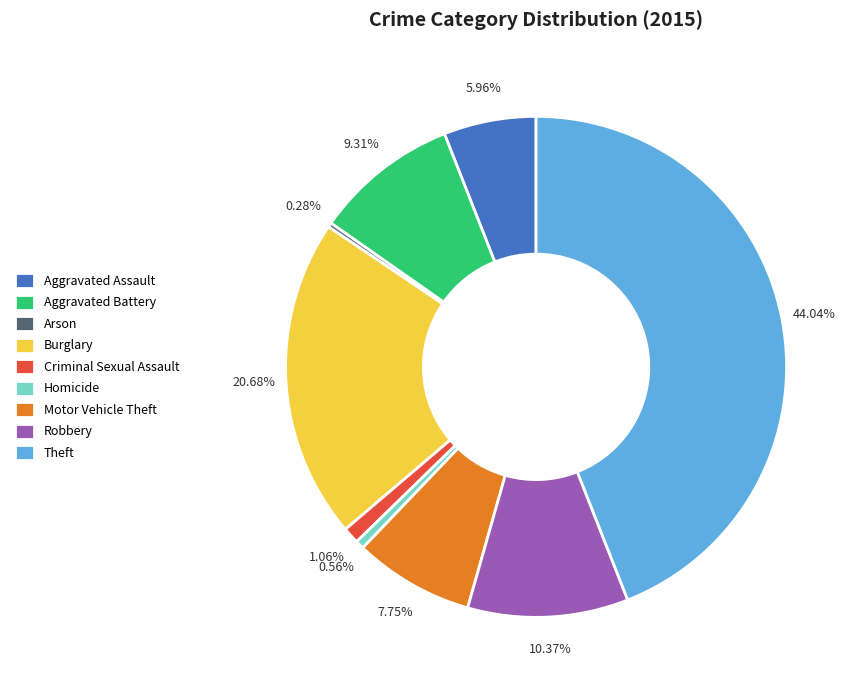

Which has a higher value, Criminal Sexual Assault or Burglary?

Burglary